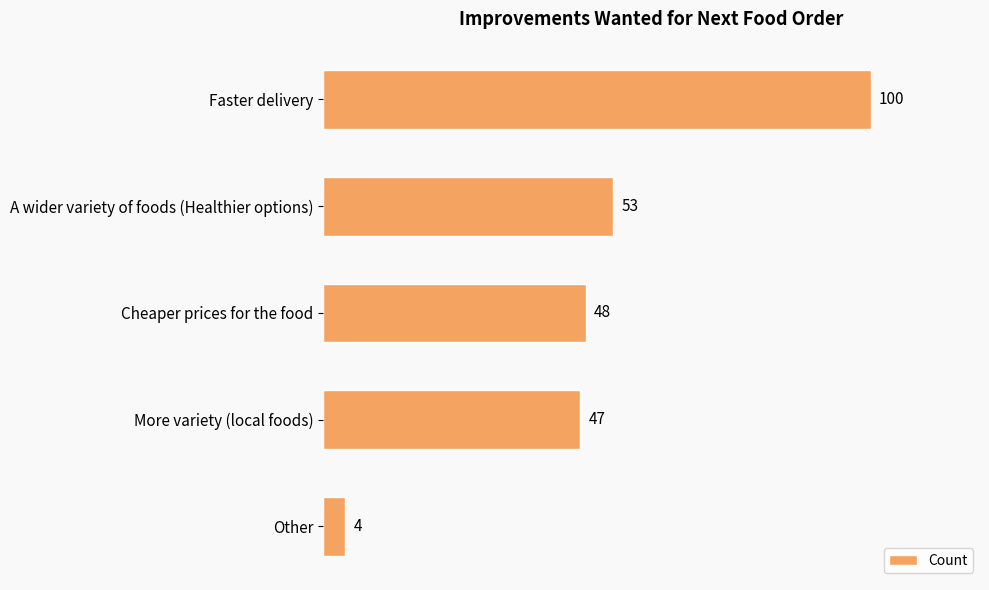

Approximately how many times larger is the value at Cheaper prices for the food compared to A wider variety of foods (Healthier options)?

0.9